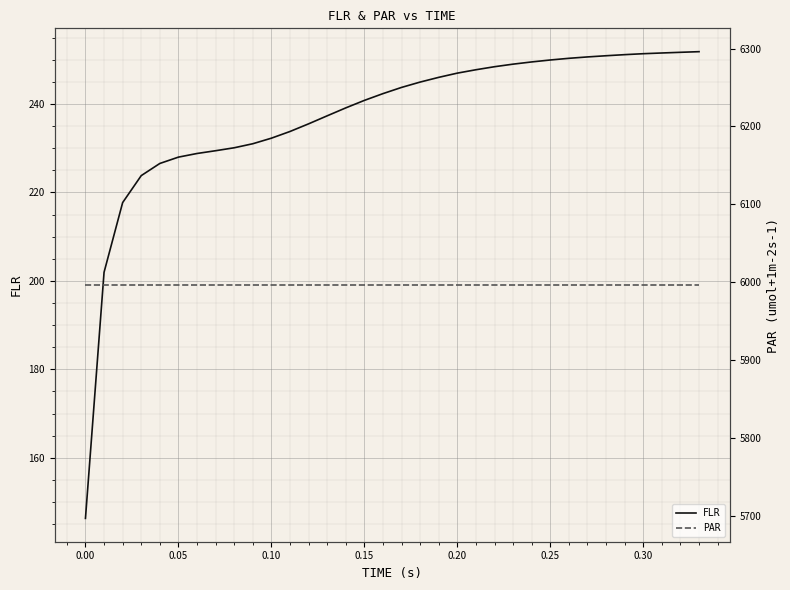

Which series has the largest total across all categories?

PAR